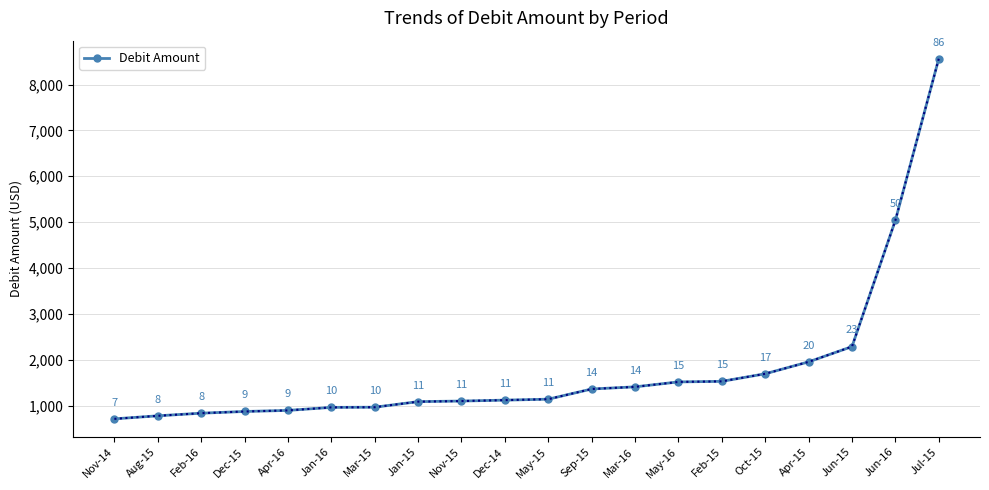

Which has a higher value, May-16 or Apr-15?

Apr-15